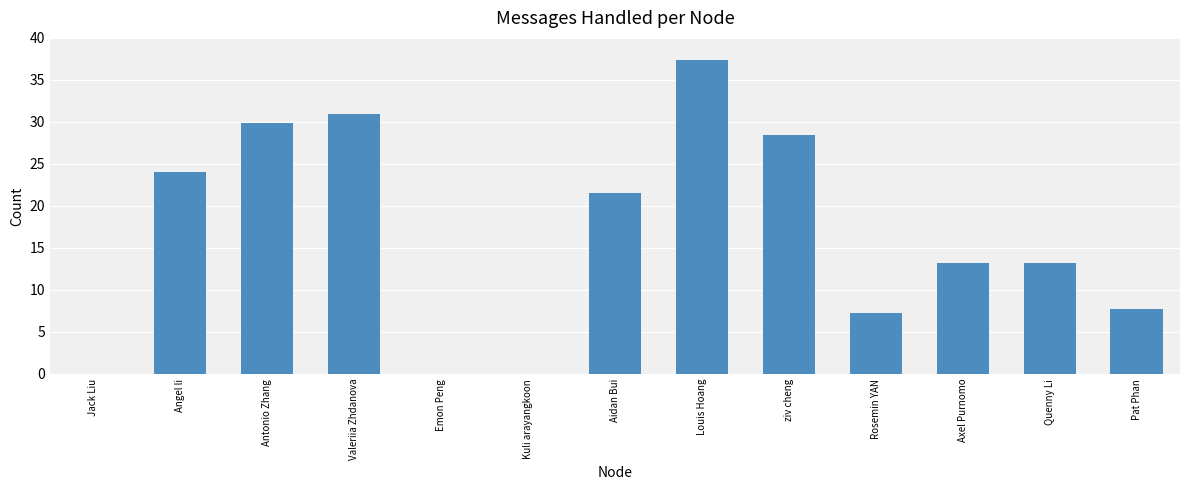

What is the maximum value shown in the chart?

37.3